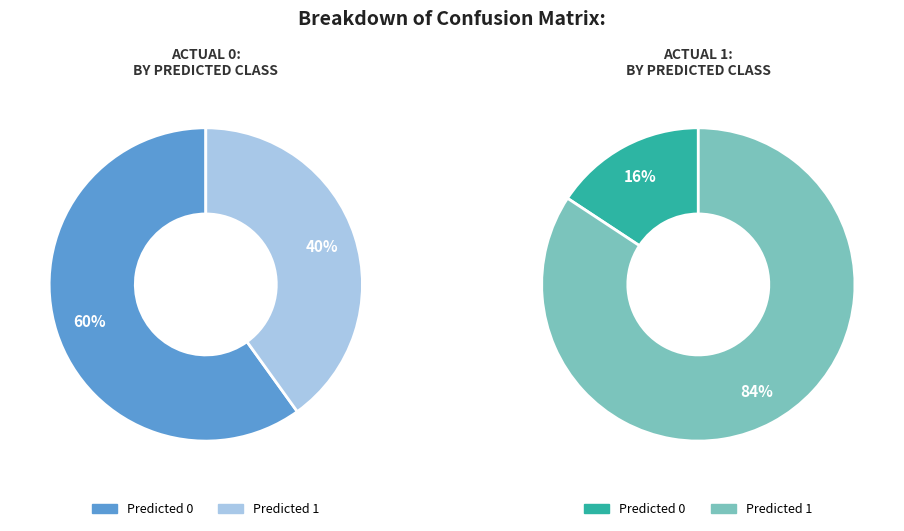

What portion of the pie excludes 1?

59.9%